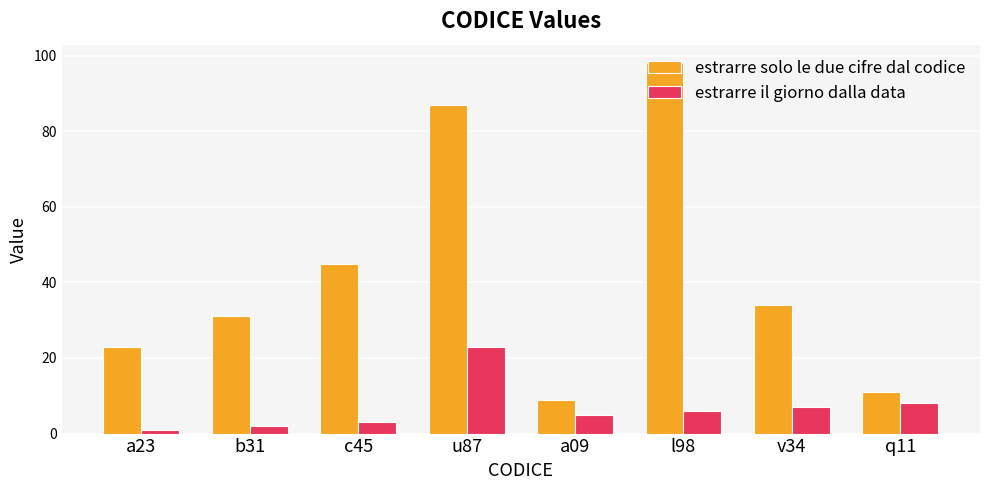

Does the chart contain any negative values?

No